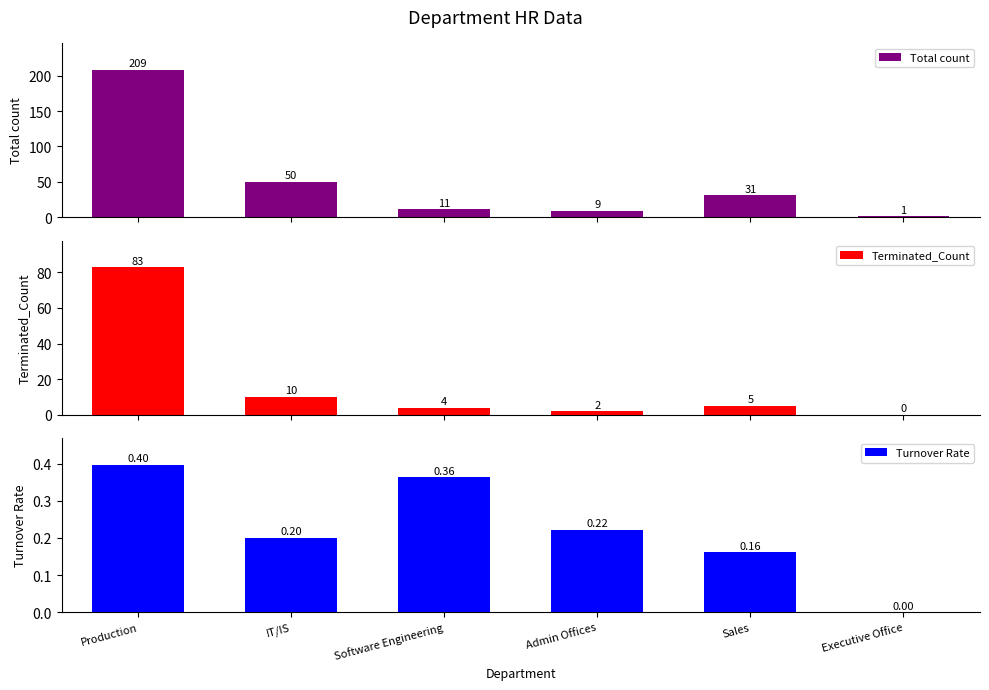

Count the Turnover Rate values in the range 0 to 1.

6